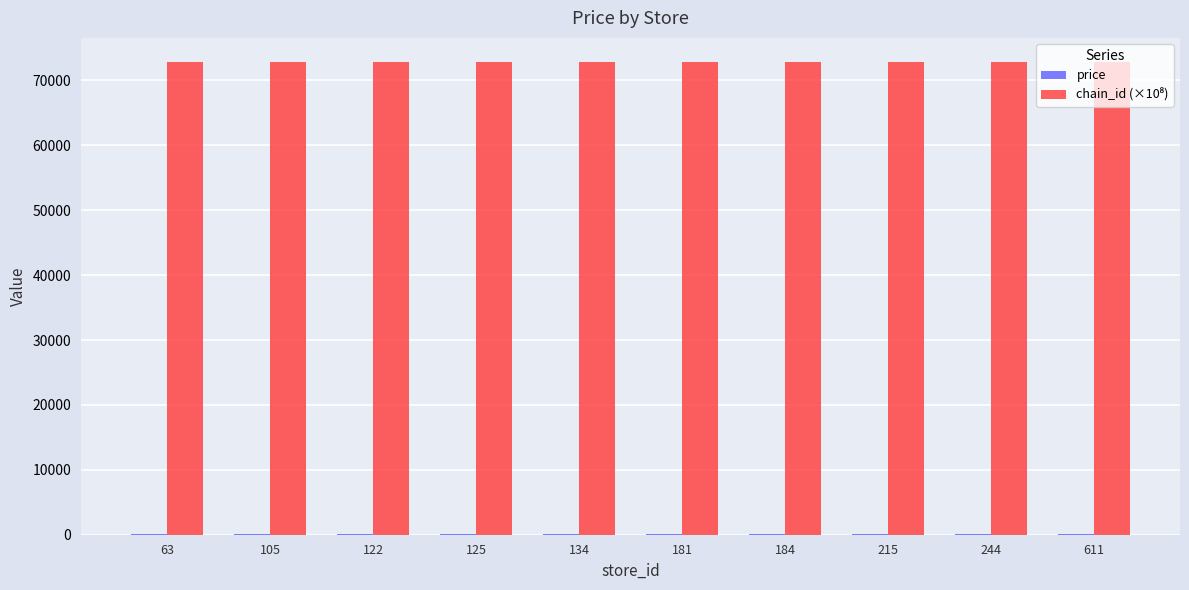

Reading left to right, extract all data points from this chart.

price: 63=54.9	105=69.9	122=69.9	125=69.9	134=69.9	181=69.9	184=69.9	215=69.9	244=69.9	611=54.9
chain_id (×10⁸): 63=72900.3	105=72900.3	122=72900.3	125=72900.3	134=72900.3	181=72900.3	184=72900.3	215=72900.3	244=72900.3	611=72900.3